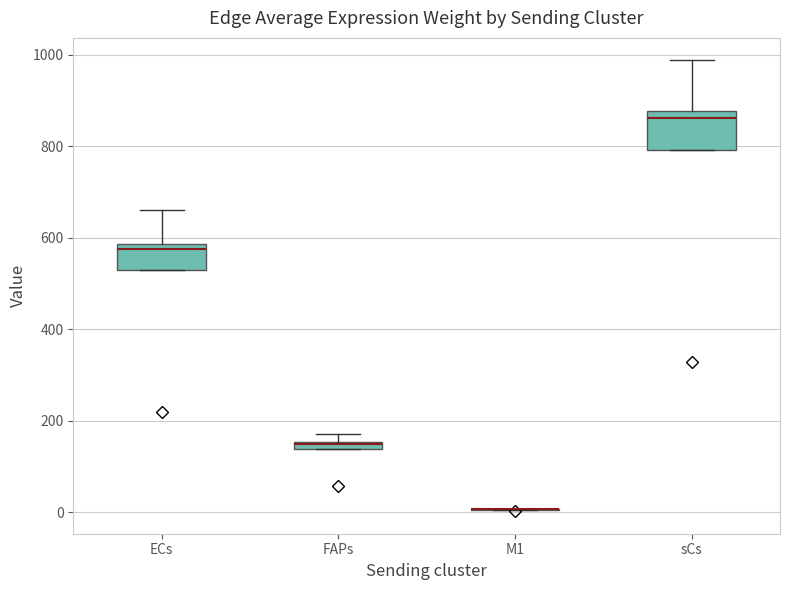

Comparing the boxes themselves (not the whiskers), which one is the tallest?

sCs